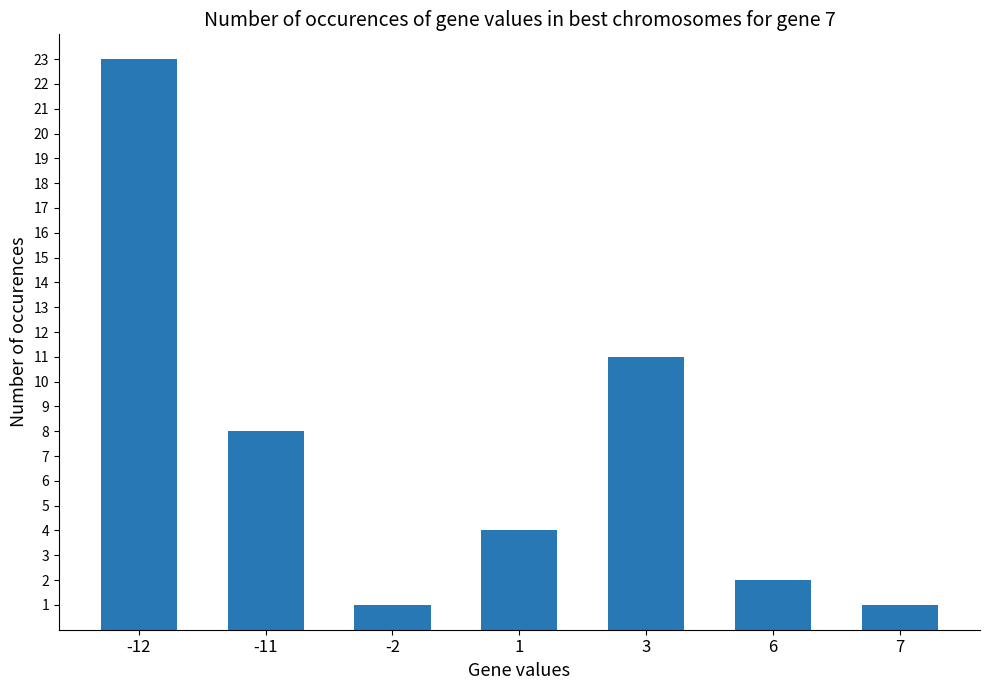

True or false: the data shows 0 at 6.

False